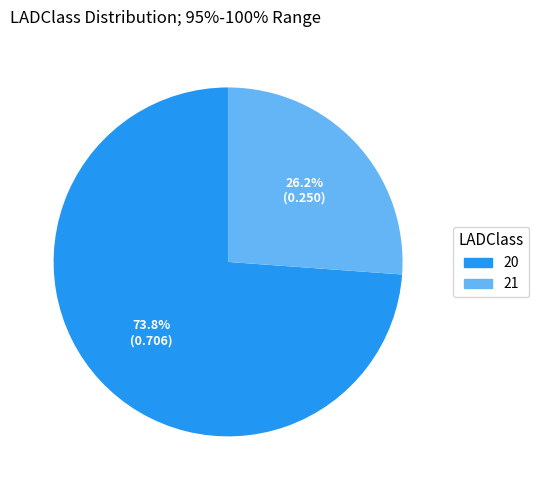

To the nearest percent, what is the combined percentage of 20 and 21?

100%